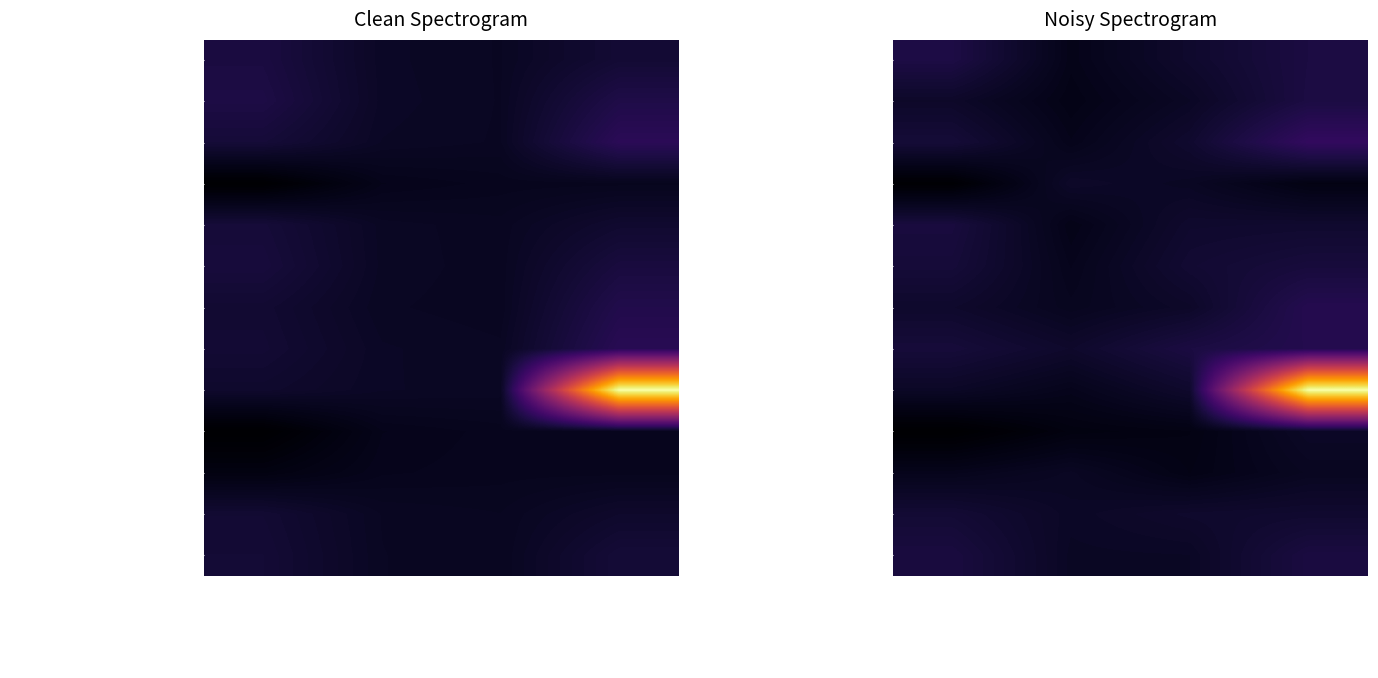

How many data points in LDNO HV: LV Sub Site Specific are less than 5?

2